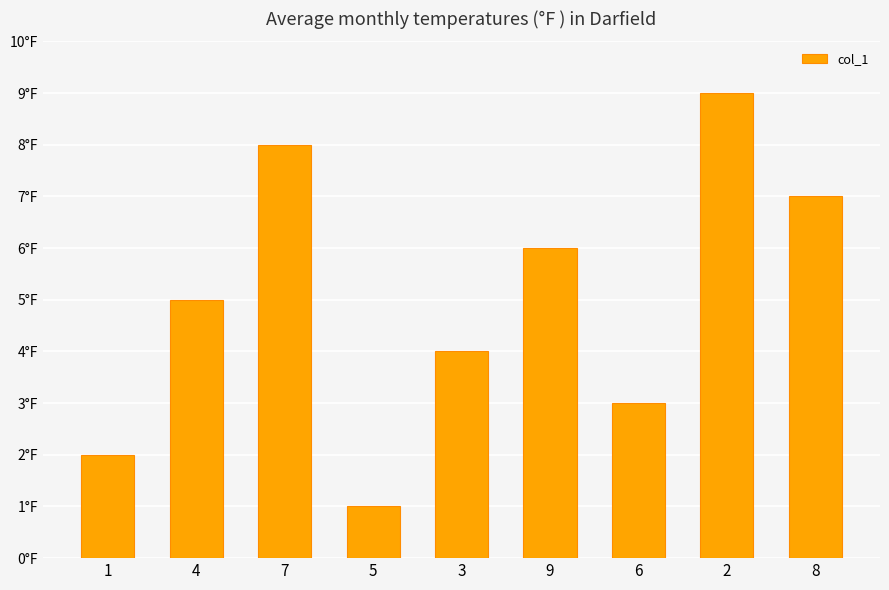

What is the value of the 7th bar from the left?

3